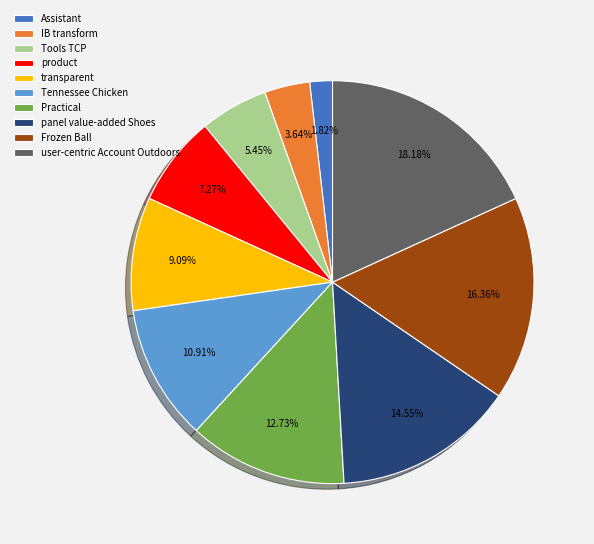

How many segments does this pie chart have?

10